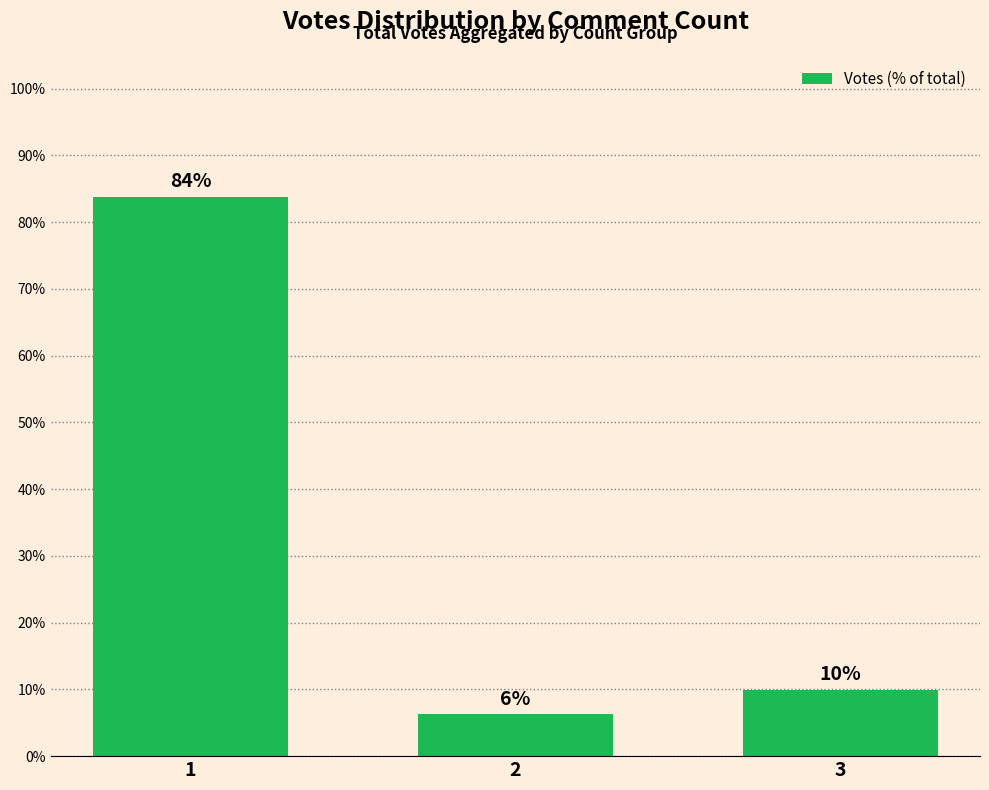

How many data points are less than 9?

1